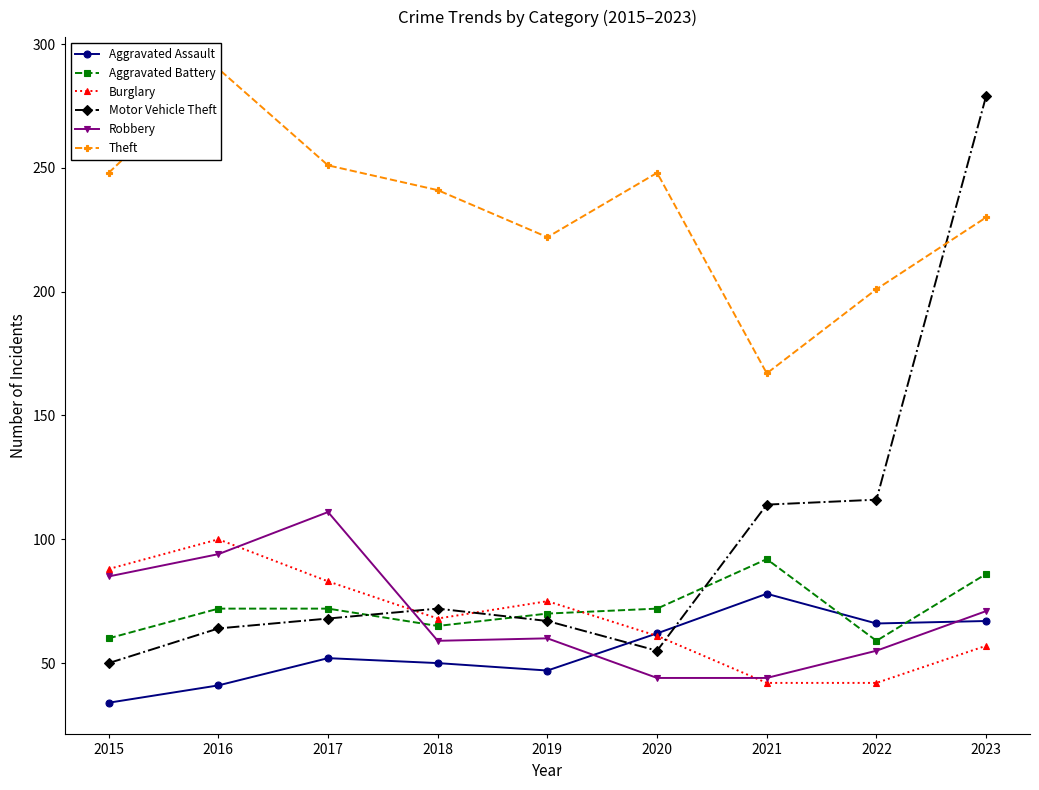

What is the difference between the highest and lowest values at 2018?

191